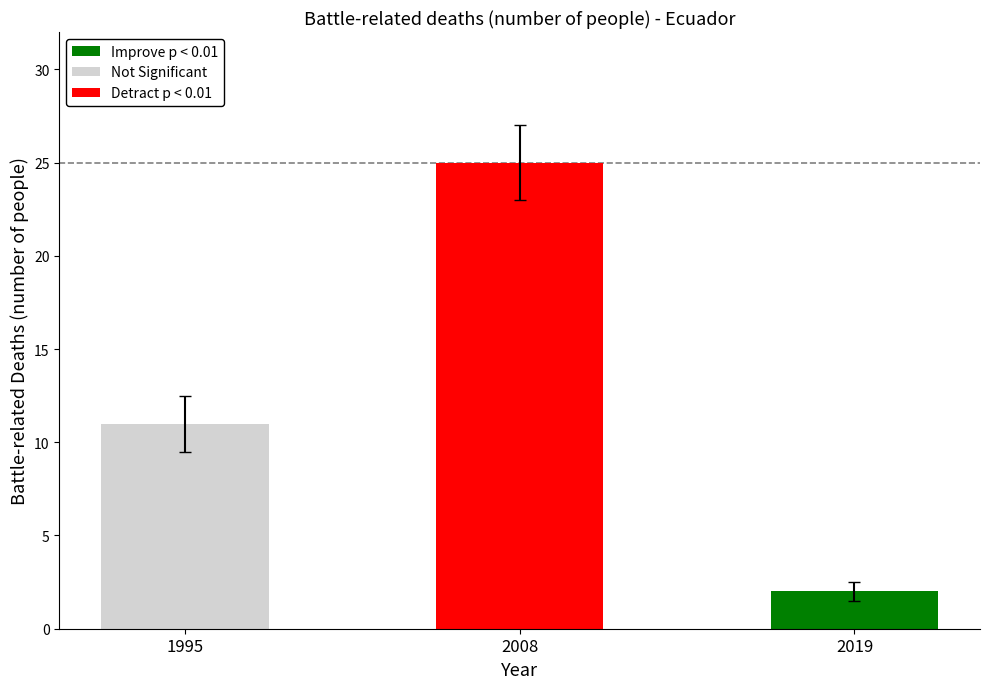

Is it true that the value at 1995 is 11?

True